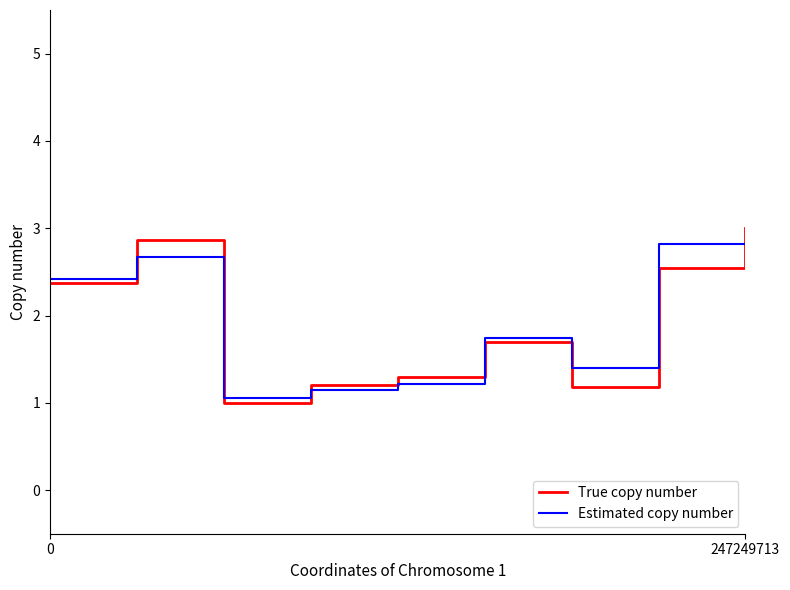

Is this an area chart (filled region under the line)?

No